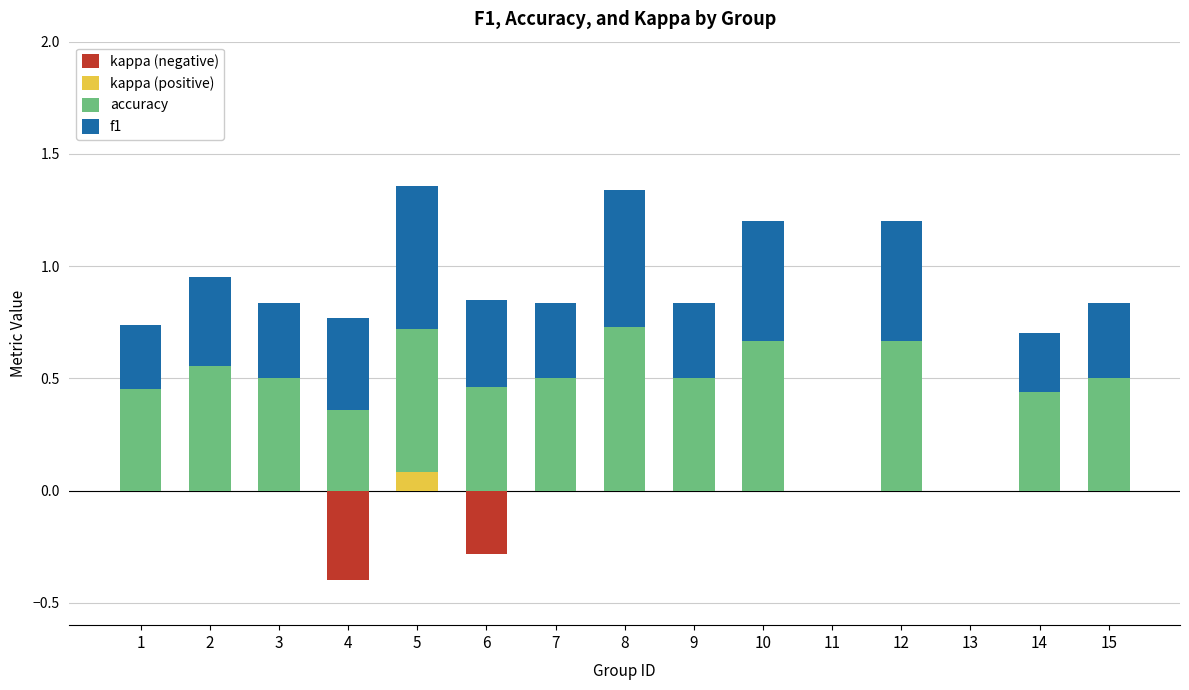

Between 8 and 14, which series saw the biggest shift?

f1